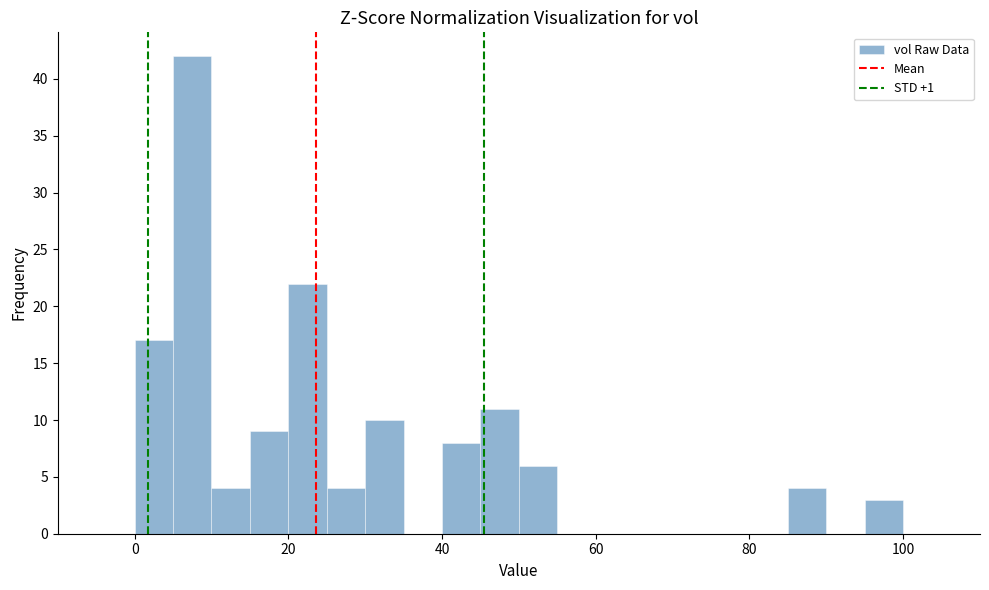

Around what value on the x-axis is the tallest bar? Give the approximate position of its centre, as read against the axis.

8